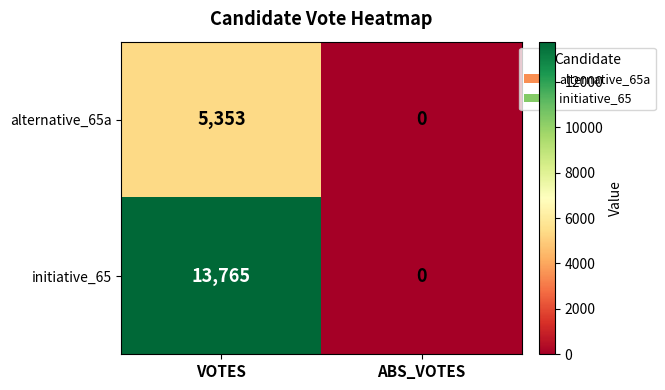

Count the number of data series in this chart.

2